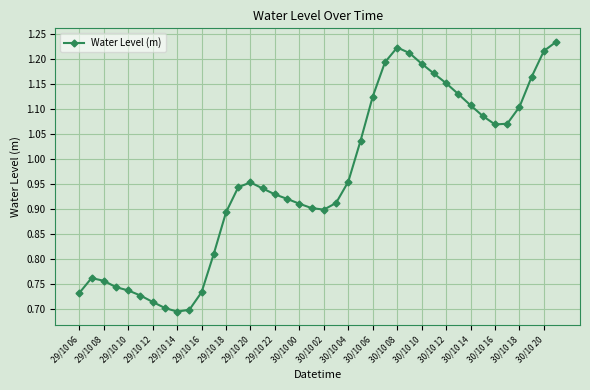

How many lines are shown in the chart?

1